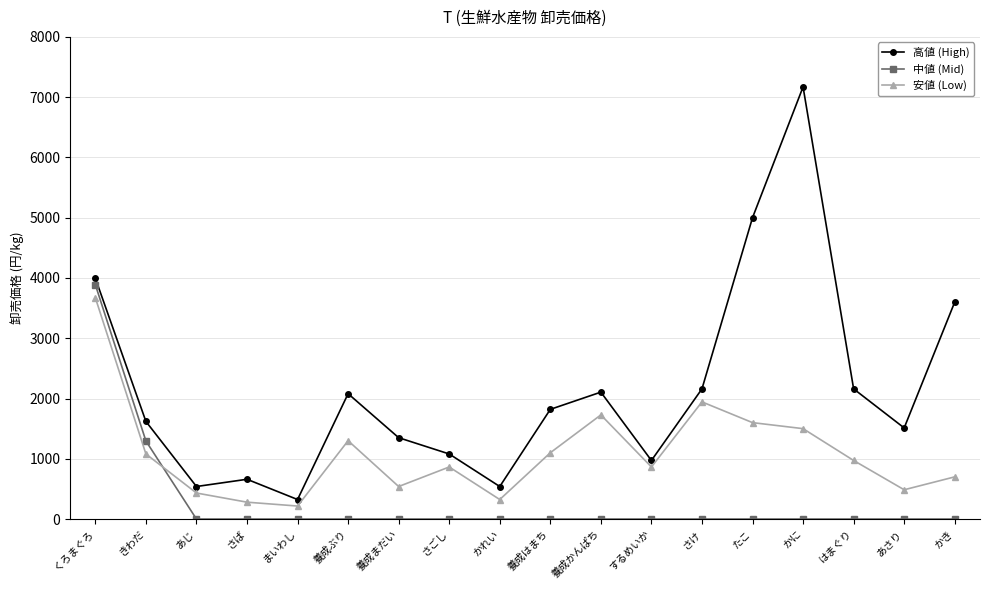

Where do 中値 (Mid) and 安値 (Low) first cross each other?

きわだ and あじ